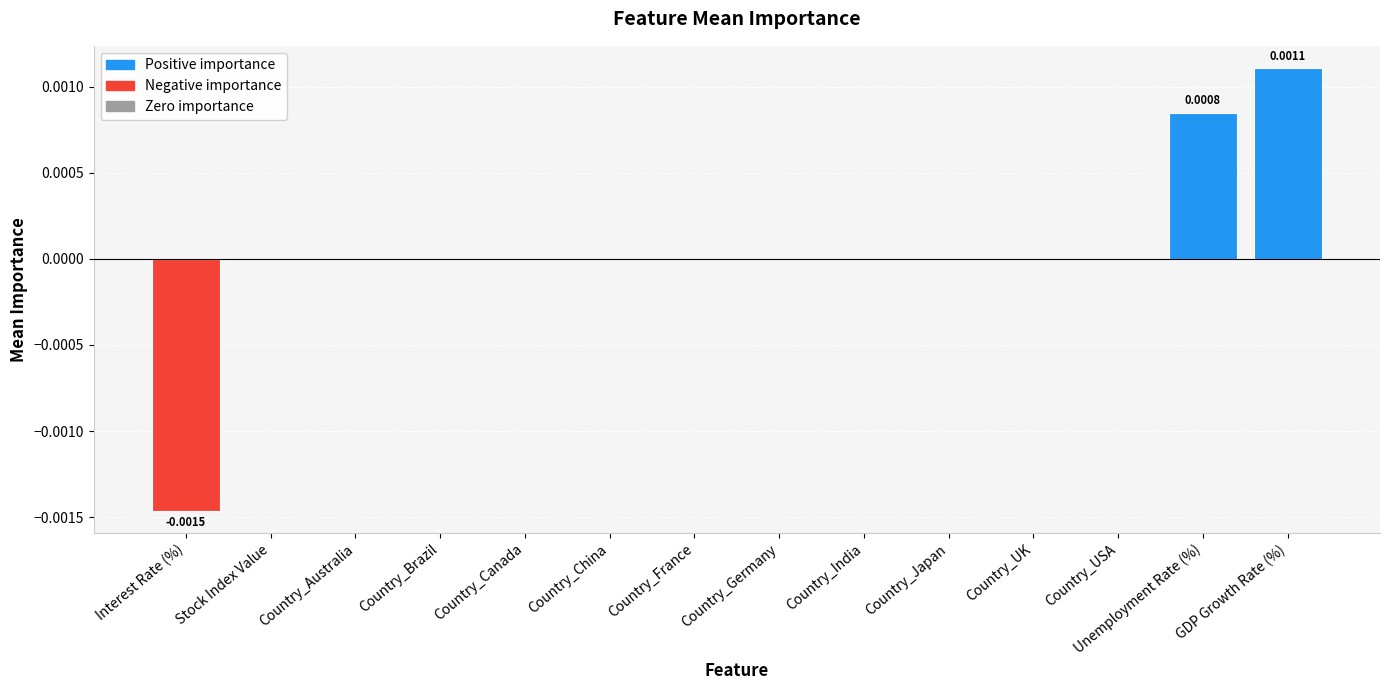

Which category has the highest value across all series?

GDP Growth Rate (%)